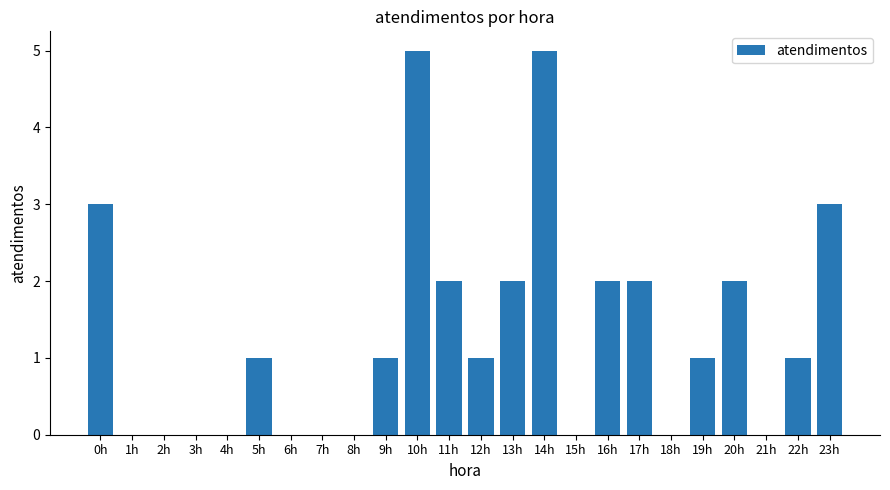

What is the sum of the values at 10h and 7h?

5